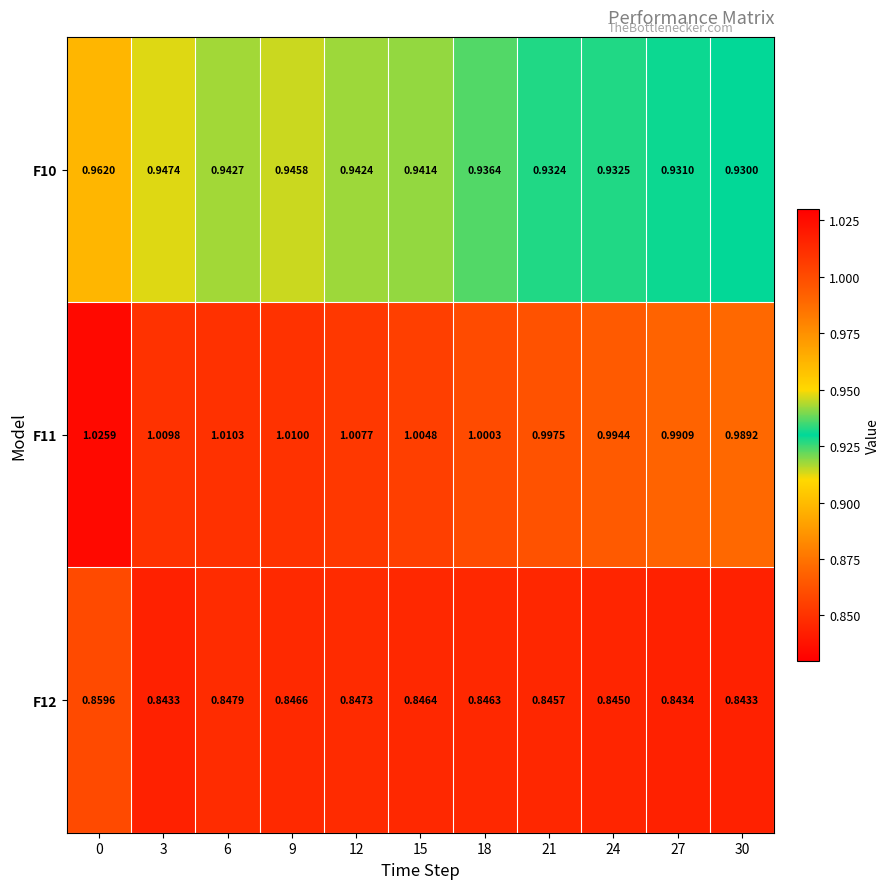

Is the value of F10 at 15 greater than the value of F12 at 24?

Yes